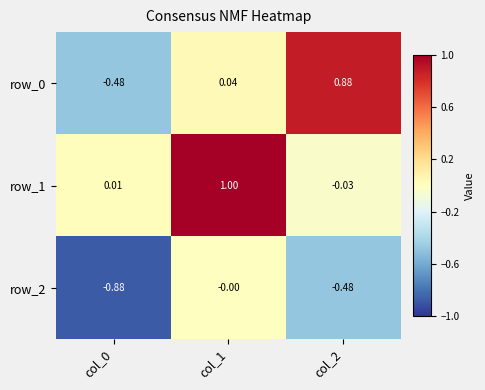

What is the maximum value shown in the chart?

1.0